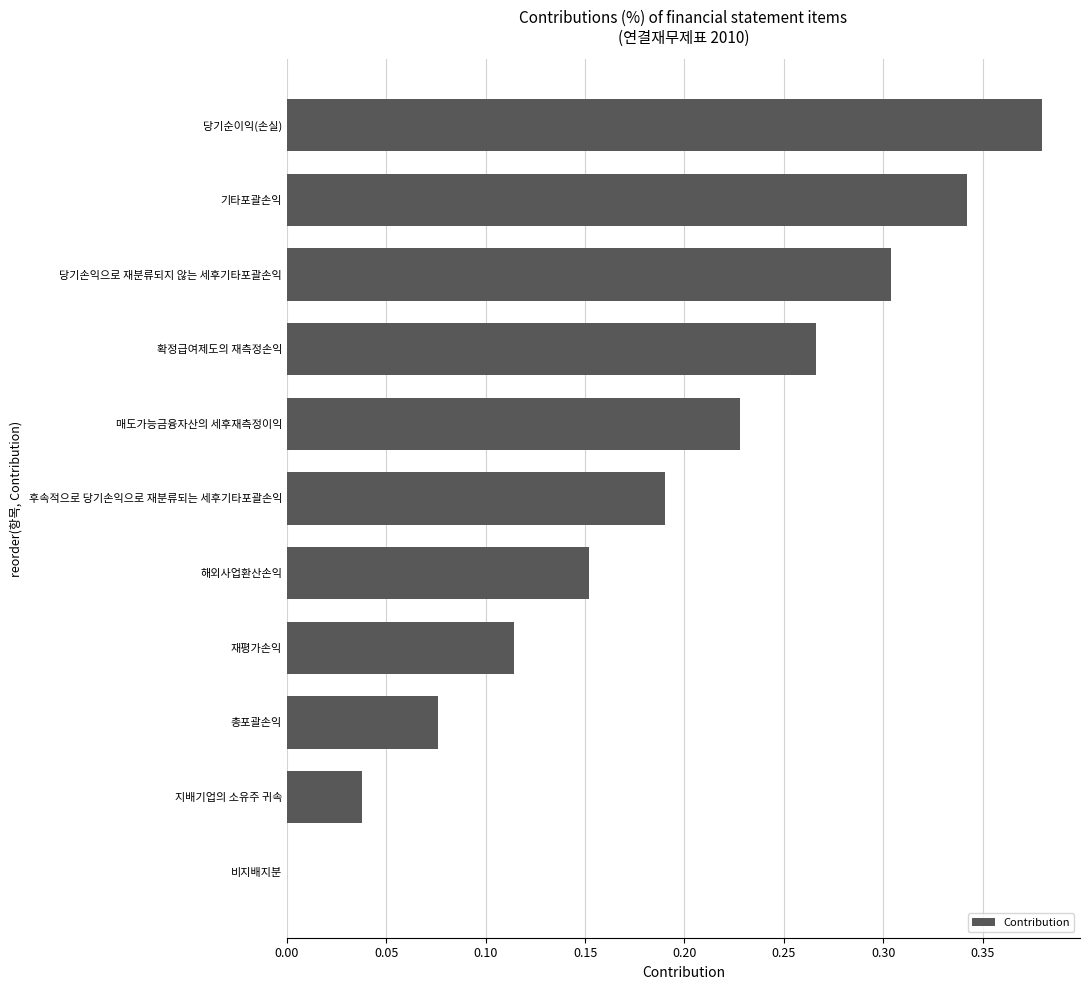

The chart shows a value of 0.3 at 해외사업환산손익. True or false?

False